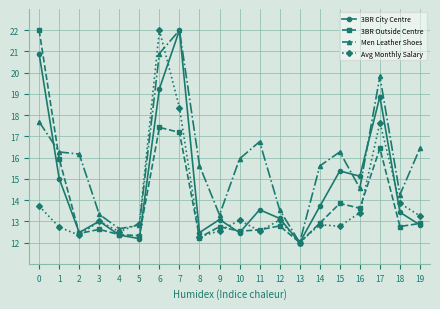

What is the sum of all Men Leather Shoes values?

315.9